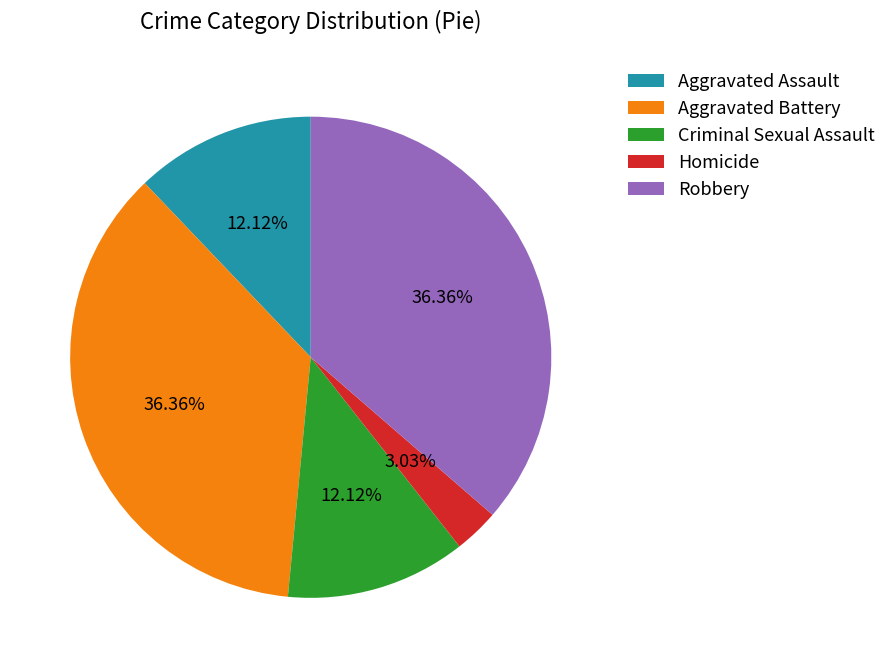

What is the smallest slice in the pie chart?

Homicide